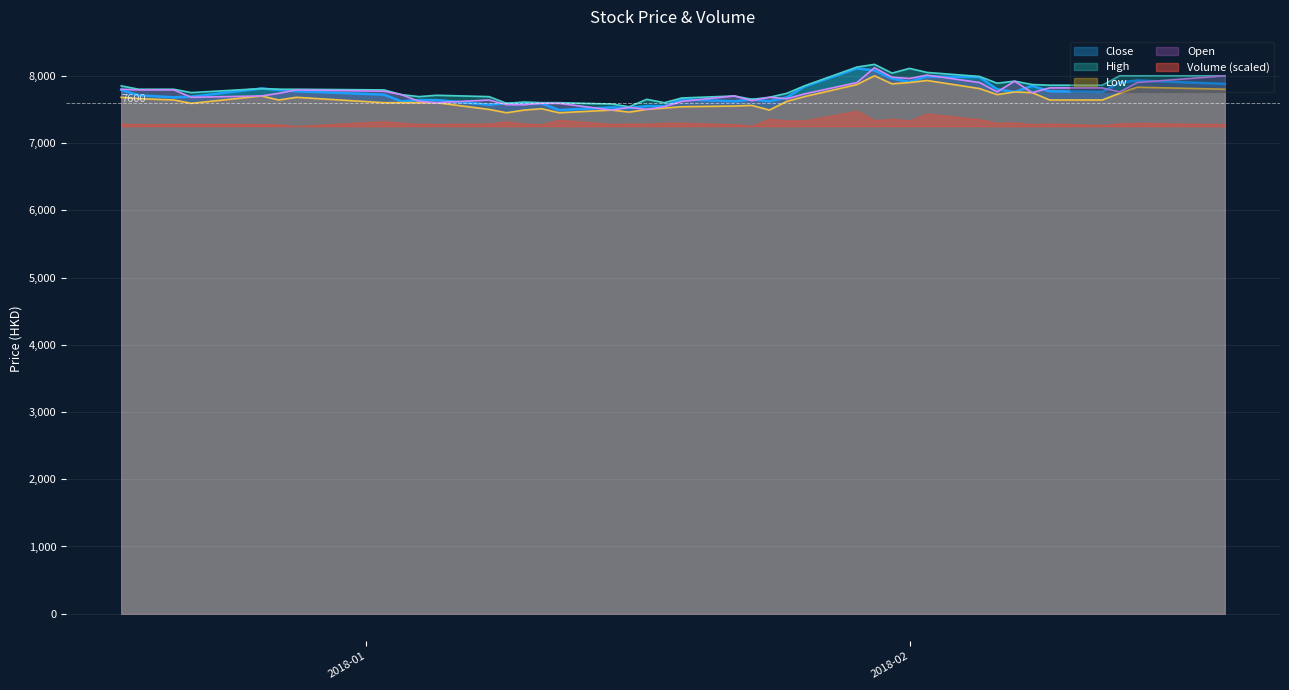

True or false: High and Open intersect in this chart.

False